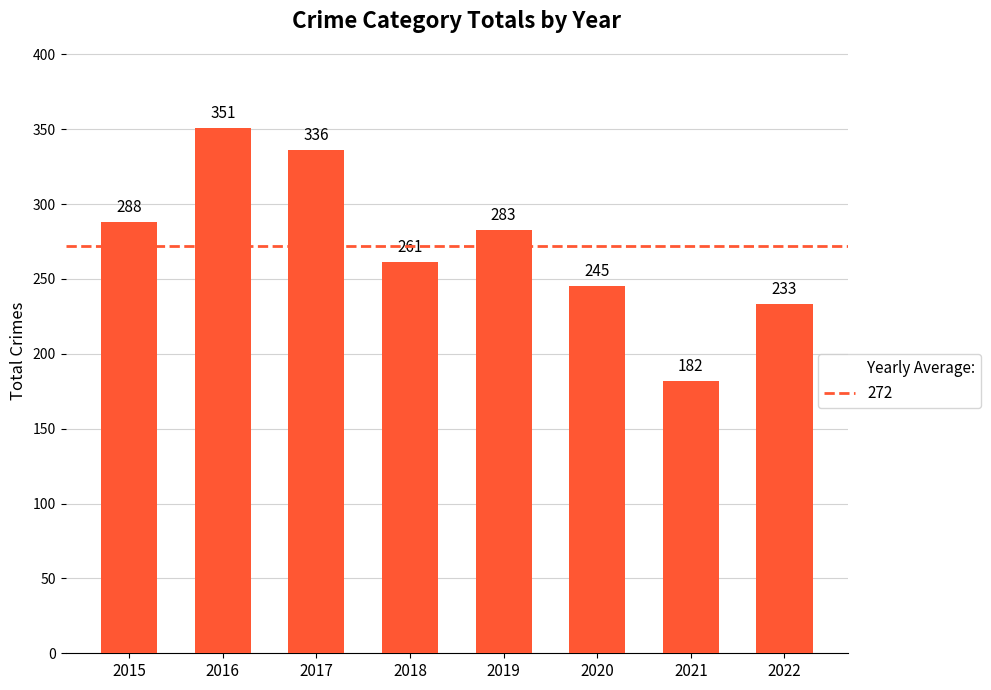

Rank the categories by value from lowest to highest.

2021, 2022, 2020, 2018, 2019, 2015, 2017, 2016